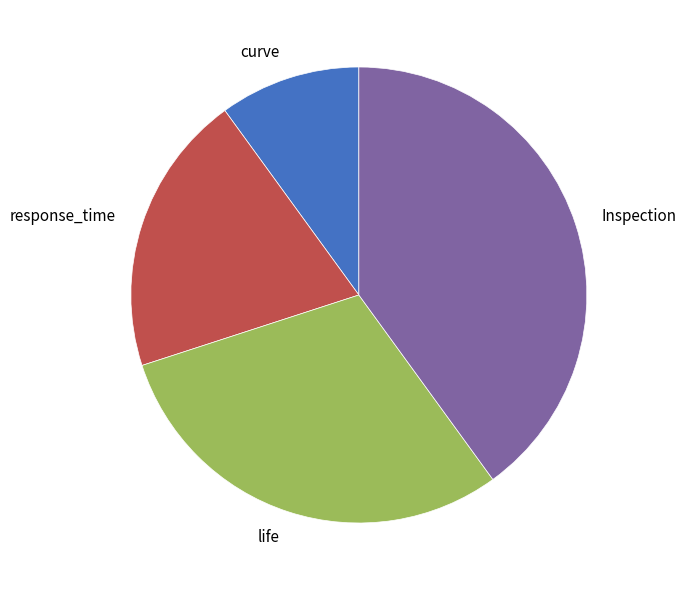

What is the largest slice in the pie chart?

Inspection